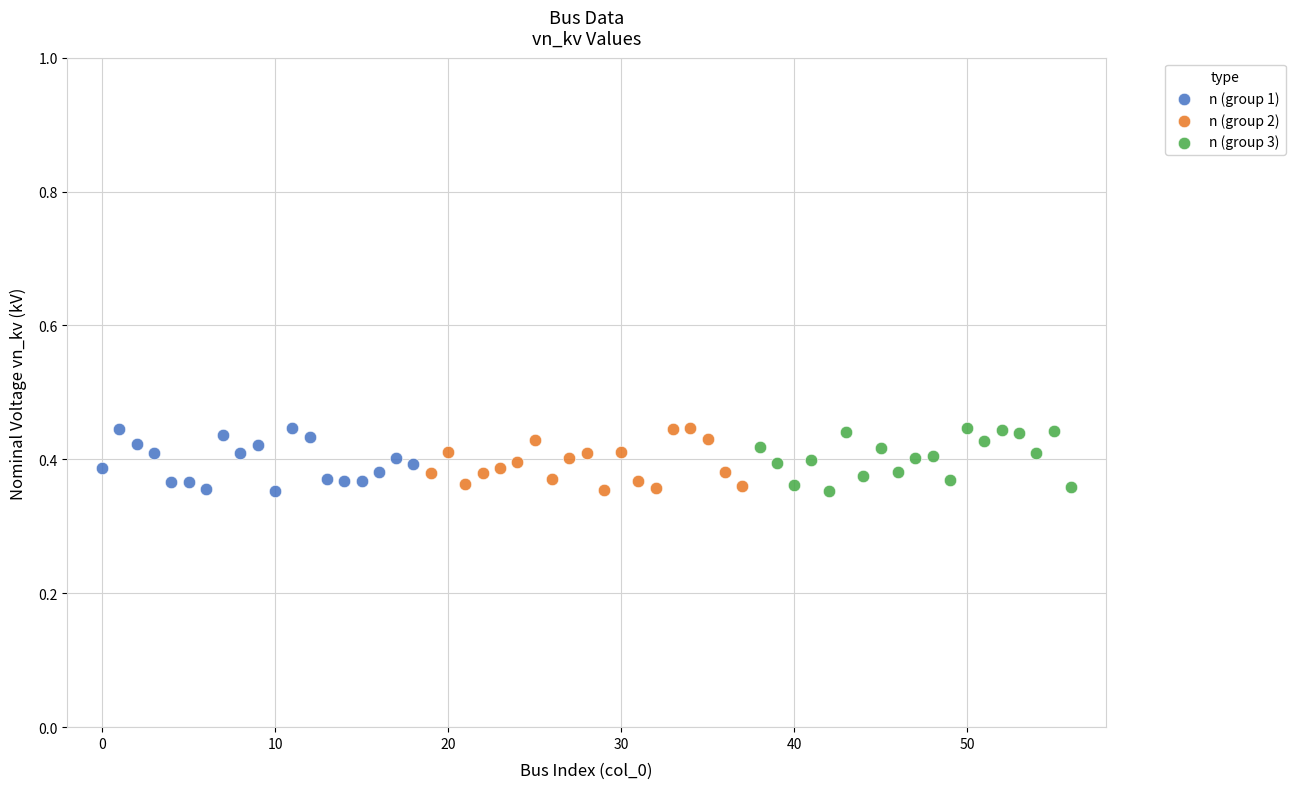

What are all the series names shown in the legend?

n (group 1), n (group 2), n (group 3)